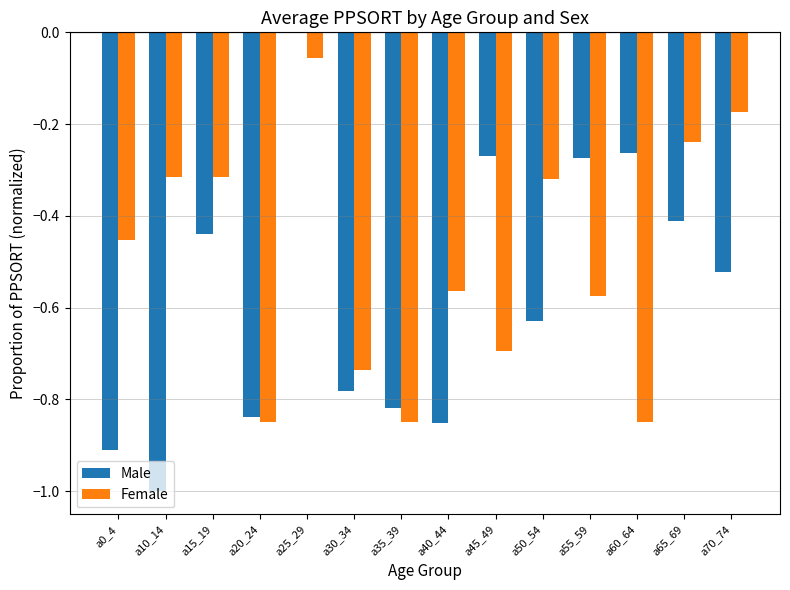

What are all the series names shown in the legend?

Male, Female